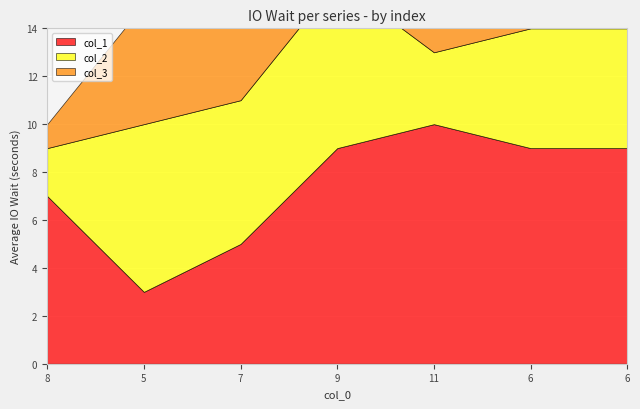

Between 6 and 6, which is larger?

6